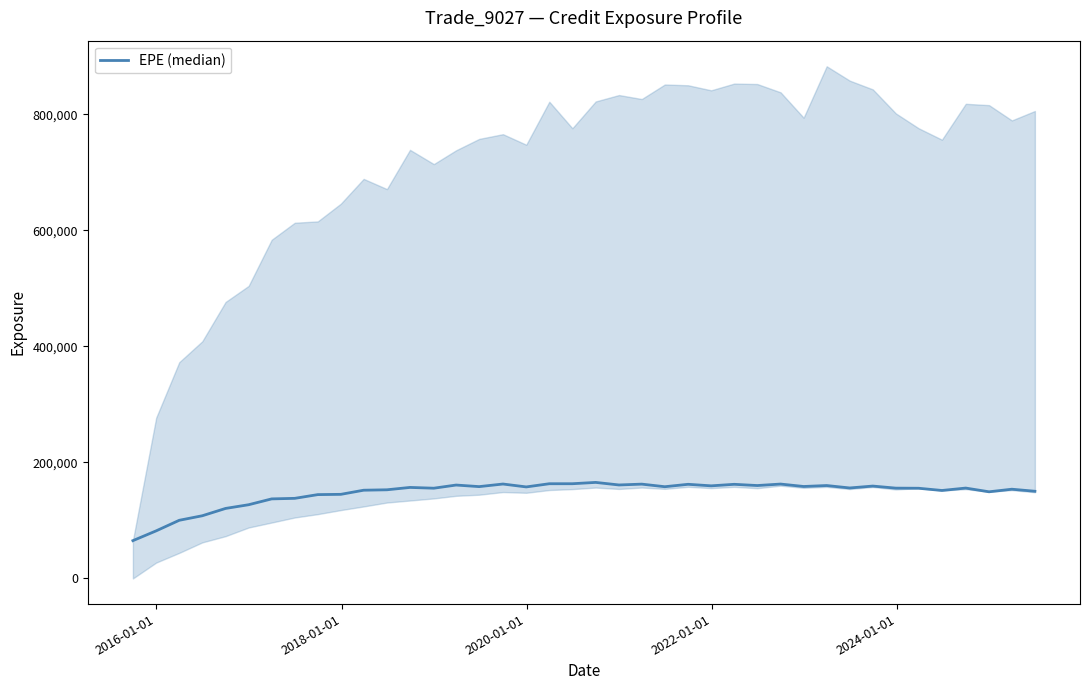

How many categories are shown in the chart?

40